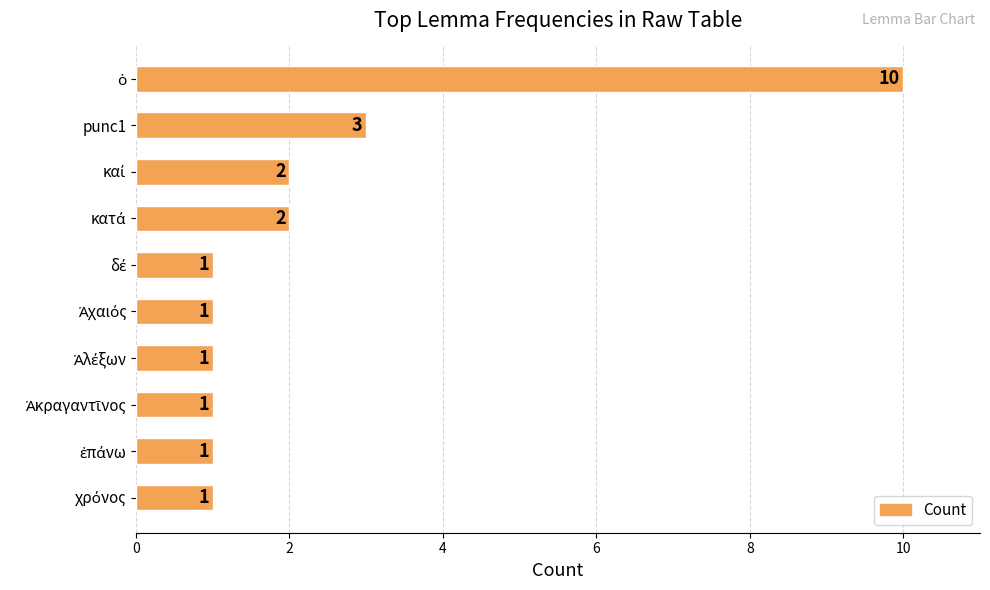

What is the maximum value shown in the chart?

10